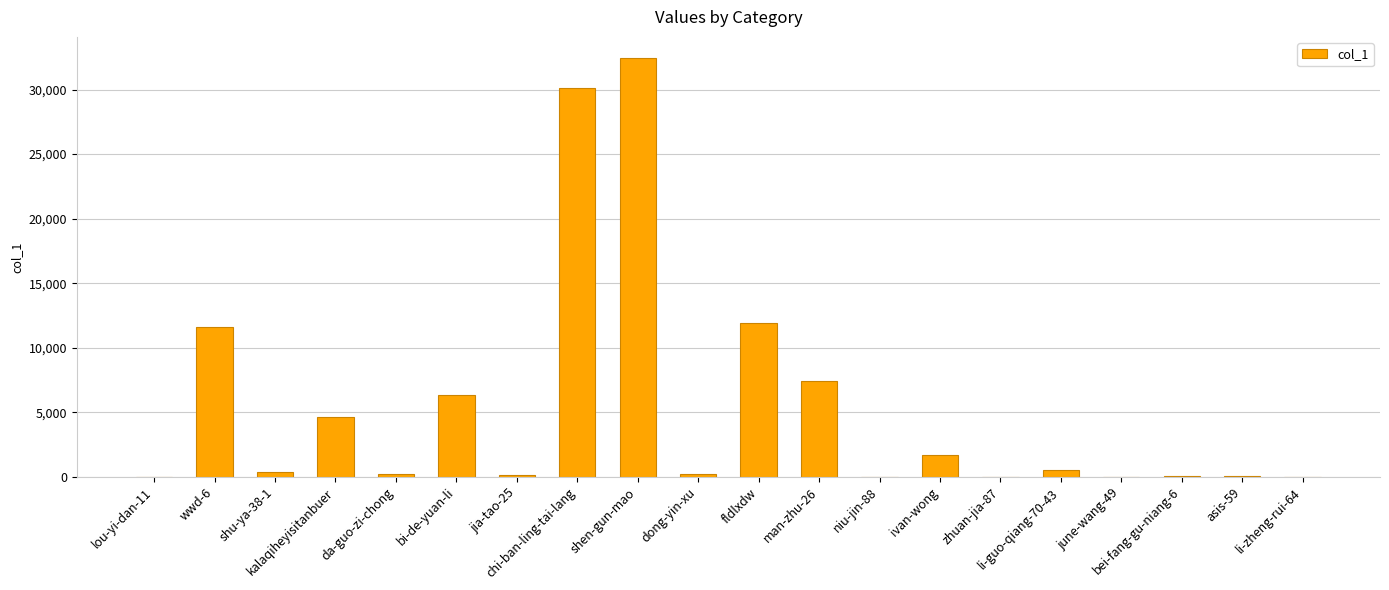

Count the number of data series in this chart.

1